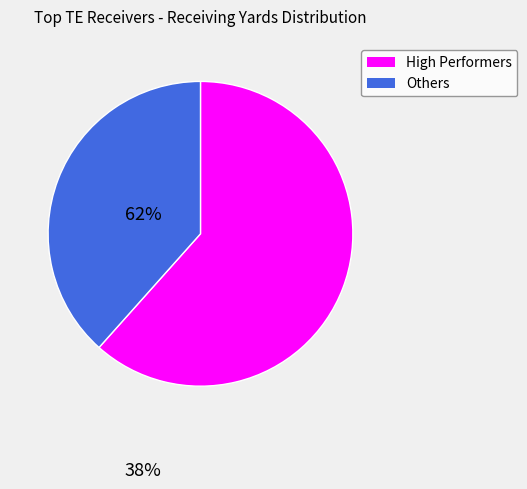

Does any single category account for the majority?

Yes